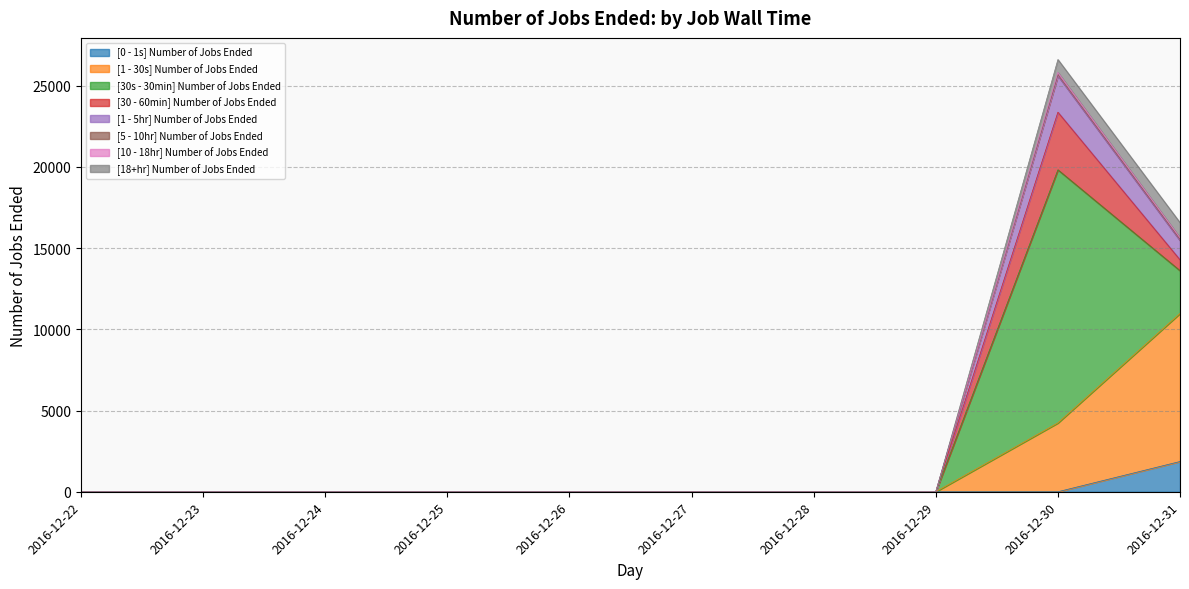

At which category is the sum across all series the highest?

2016-12-30